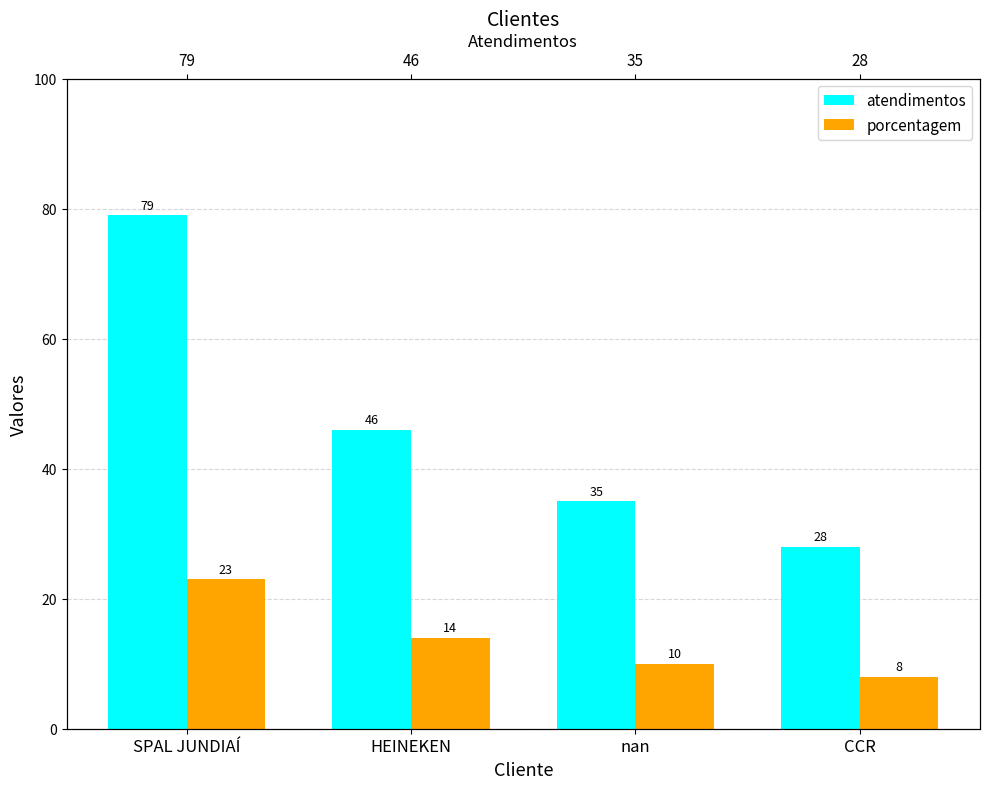

Which has a higher value, HEINEKEN or SPAL JUNDIAÍ?

SPAL JUNDIAÍ